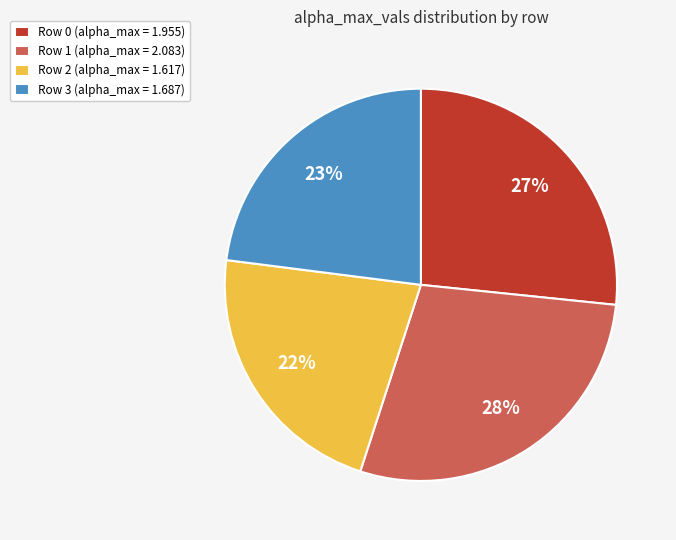

Which has a higher value, Row 3 (alpha_max = 1.687) or Row 1 (alpha_max = 2.083)?

Row 1 (alpha_max = 2.083)